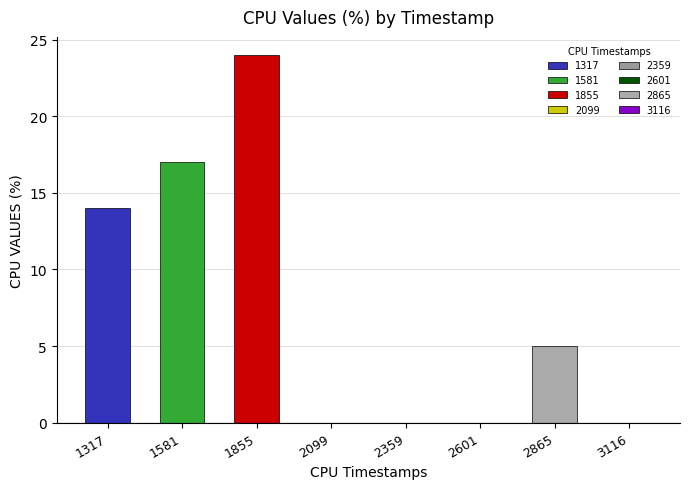

Which category has the lowest value across all series?

2099